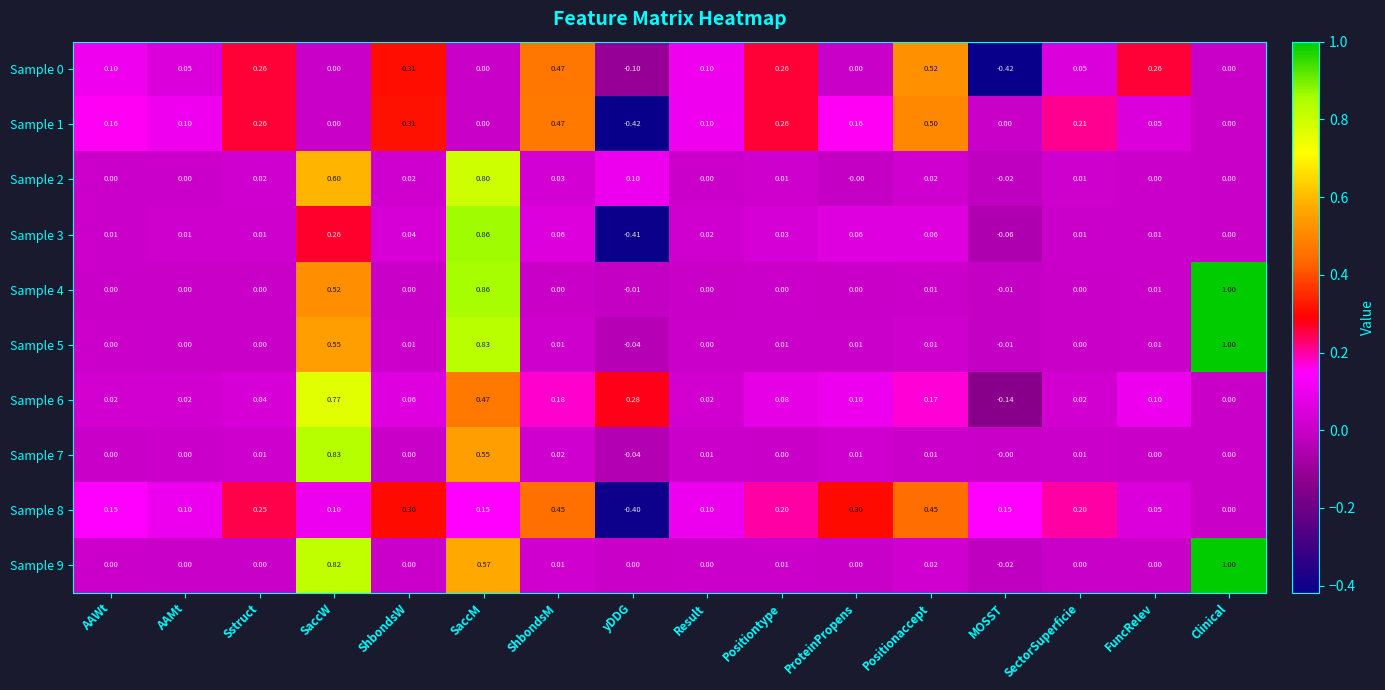

At which label does Sample 4 reach its peak?

Clinical